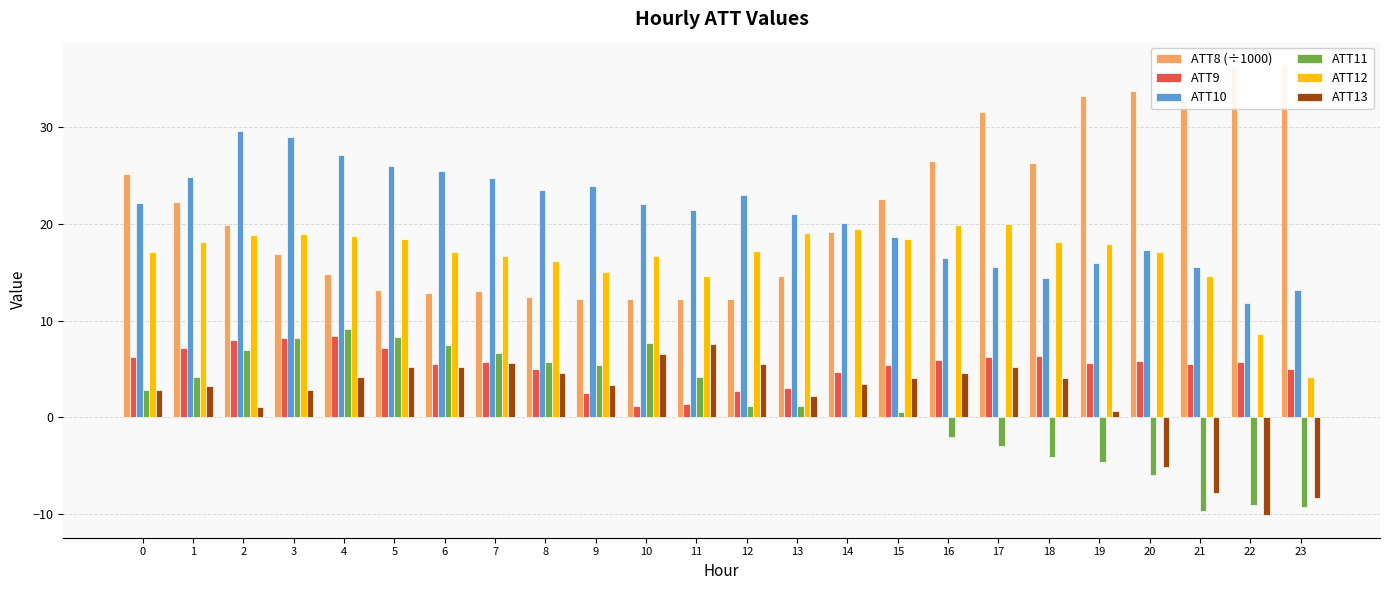

Which label corresponds to the largest value in the chart?

23